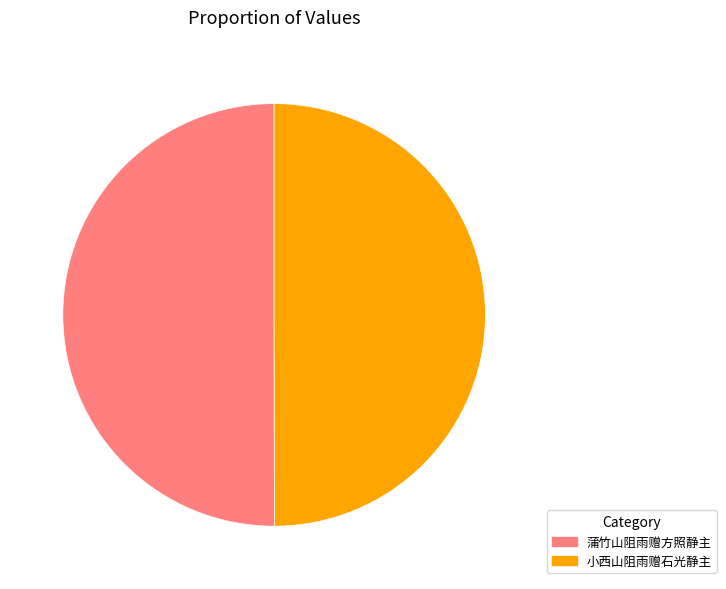

How many slices are in this pie chart?

2